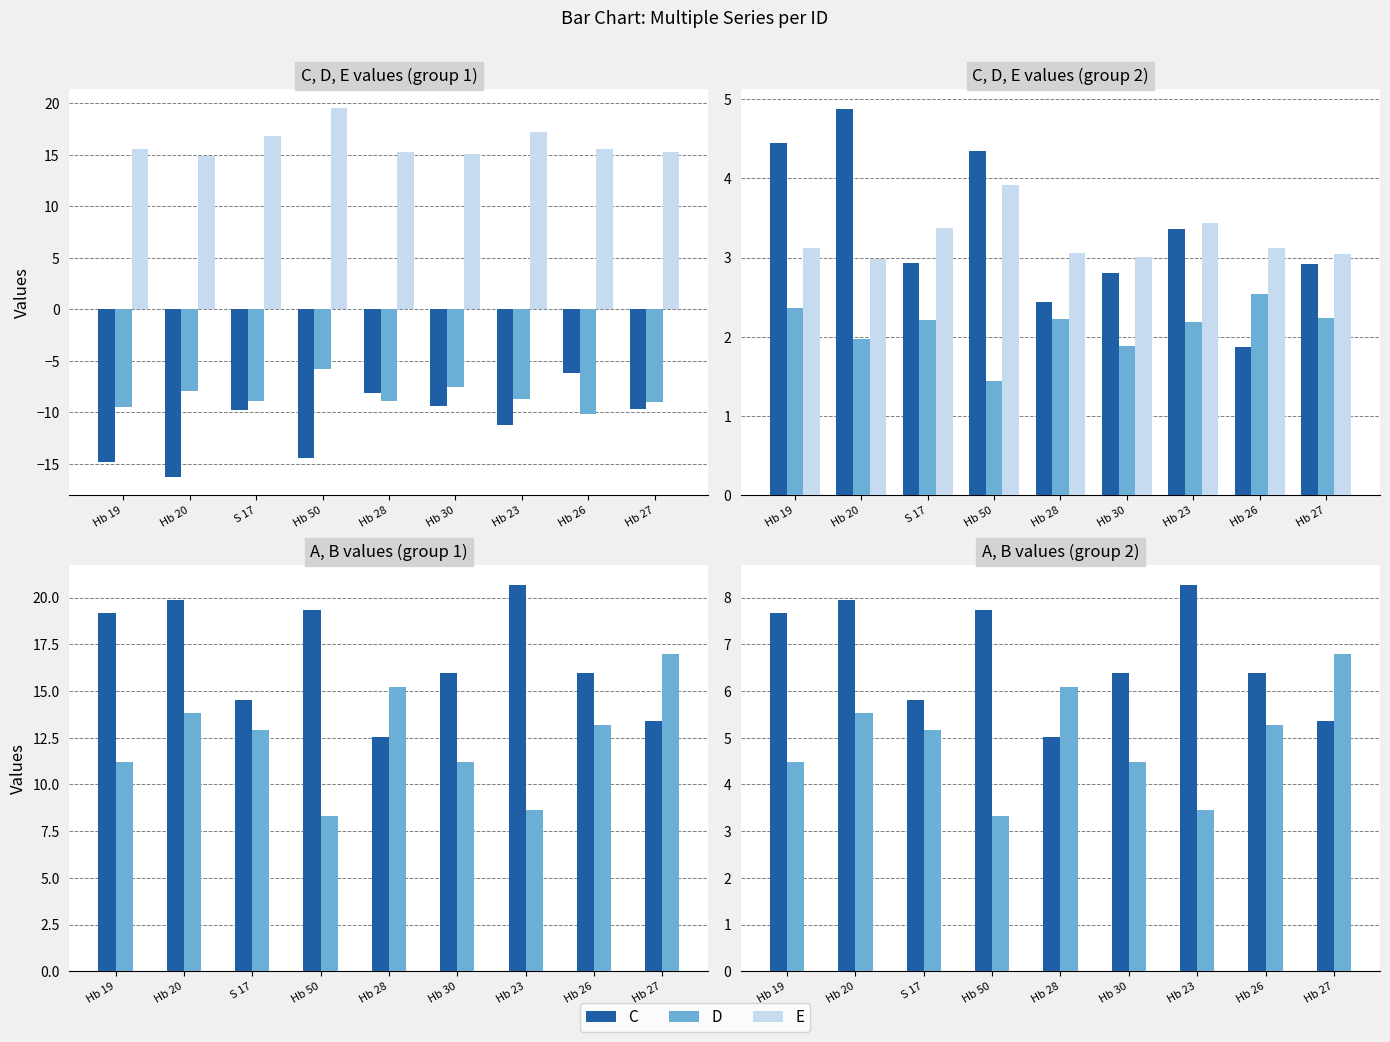

Read the B value at Hb 28.

6.1